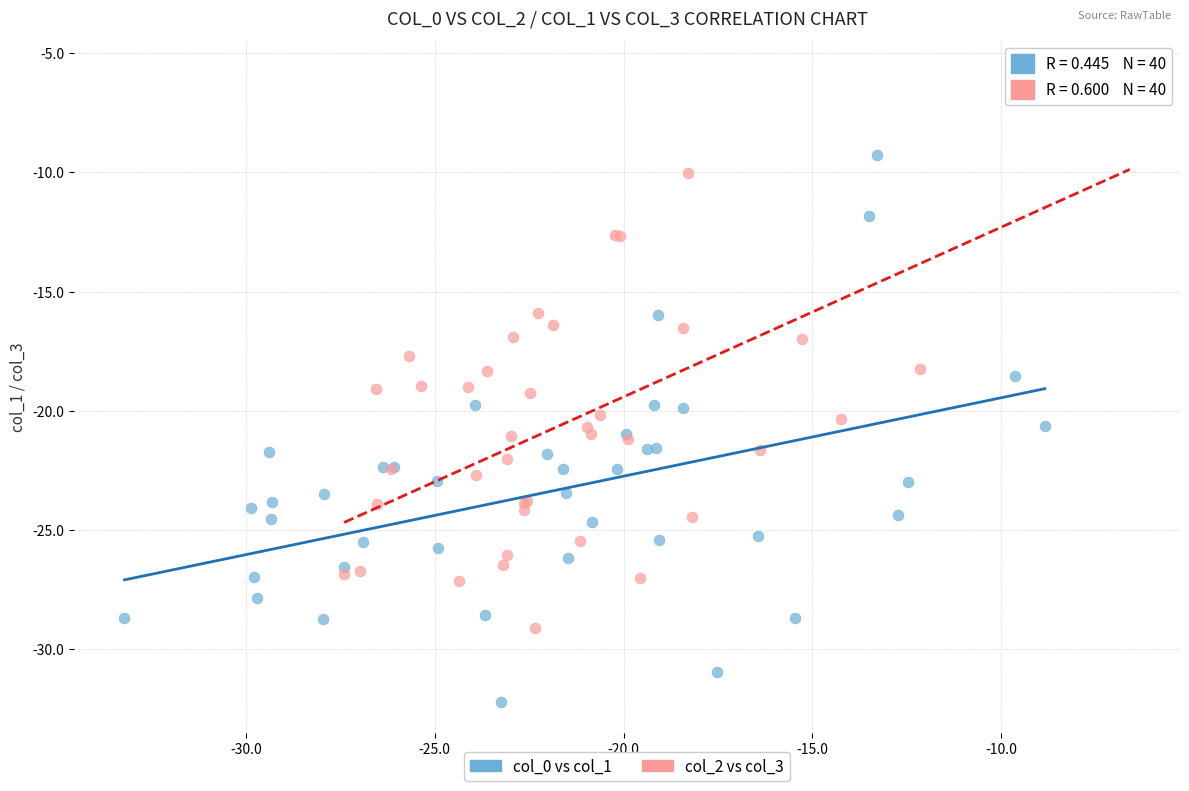

What are all the series names shown in the legend?

col_0 vs col_1, col_2 vs col_3